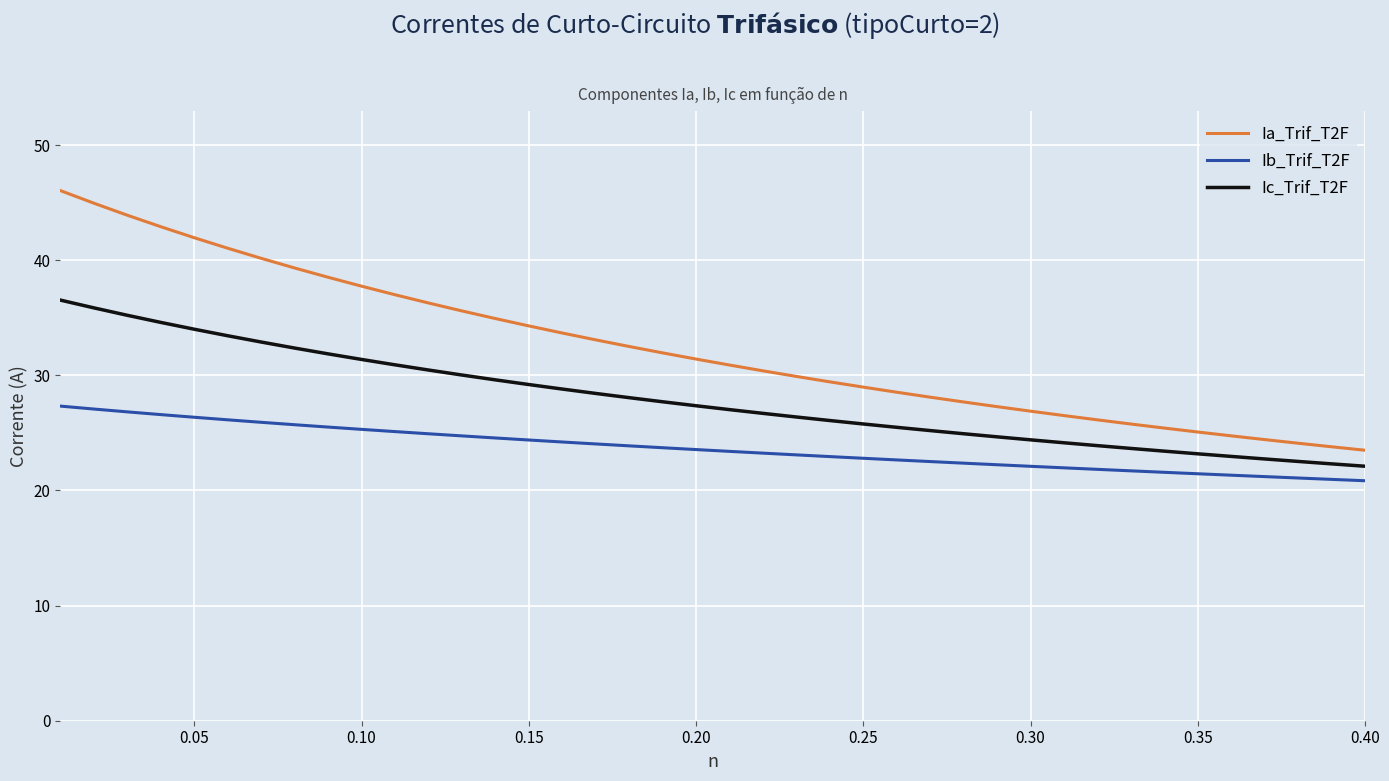

Rank the series by their maximum value, from lowest to highest.

Ib_Trif_T2F, Ic_Trif_T2F, Ia_Trif_T2F